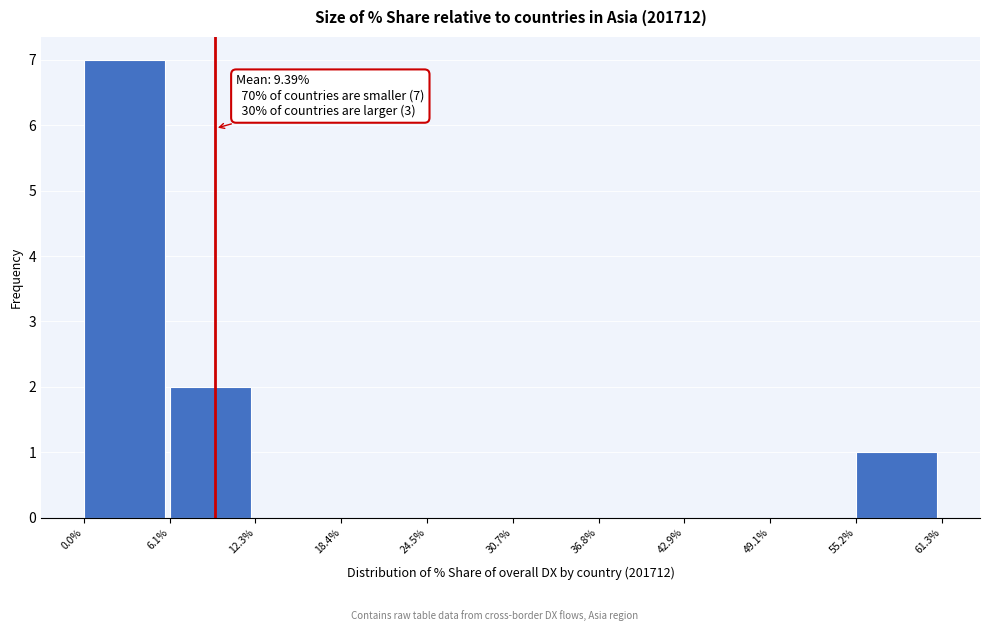

Which range on the x-axis has the tallest bar?

0.0% to 6.1%